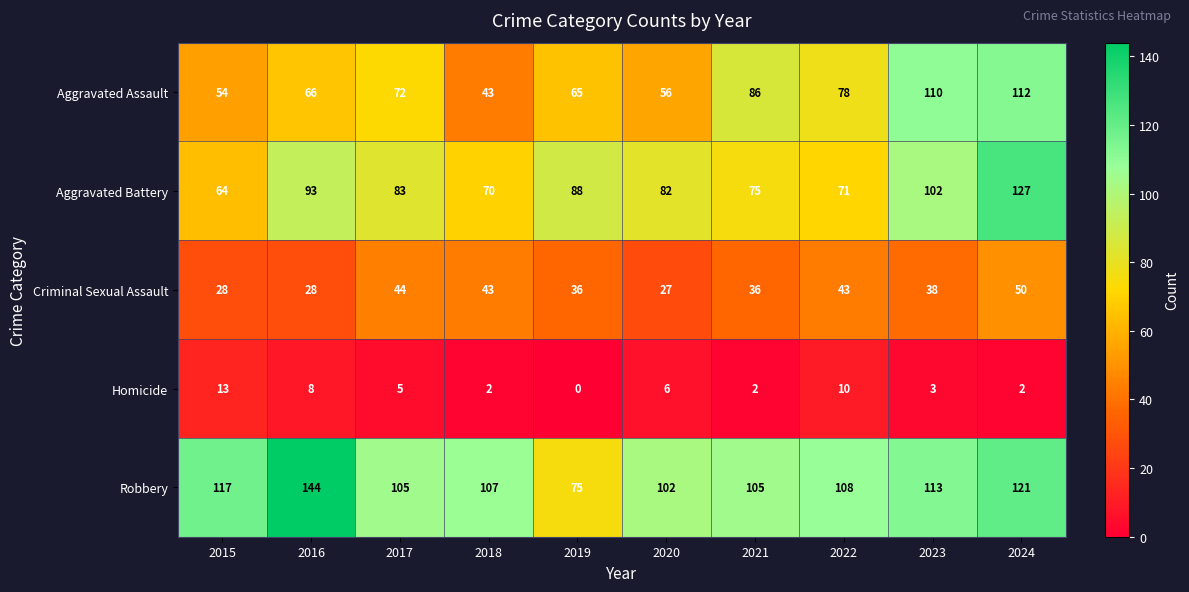

What is the total value across all series at 2022?

310